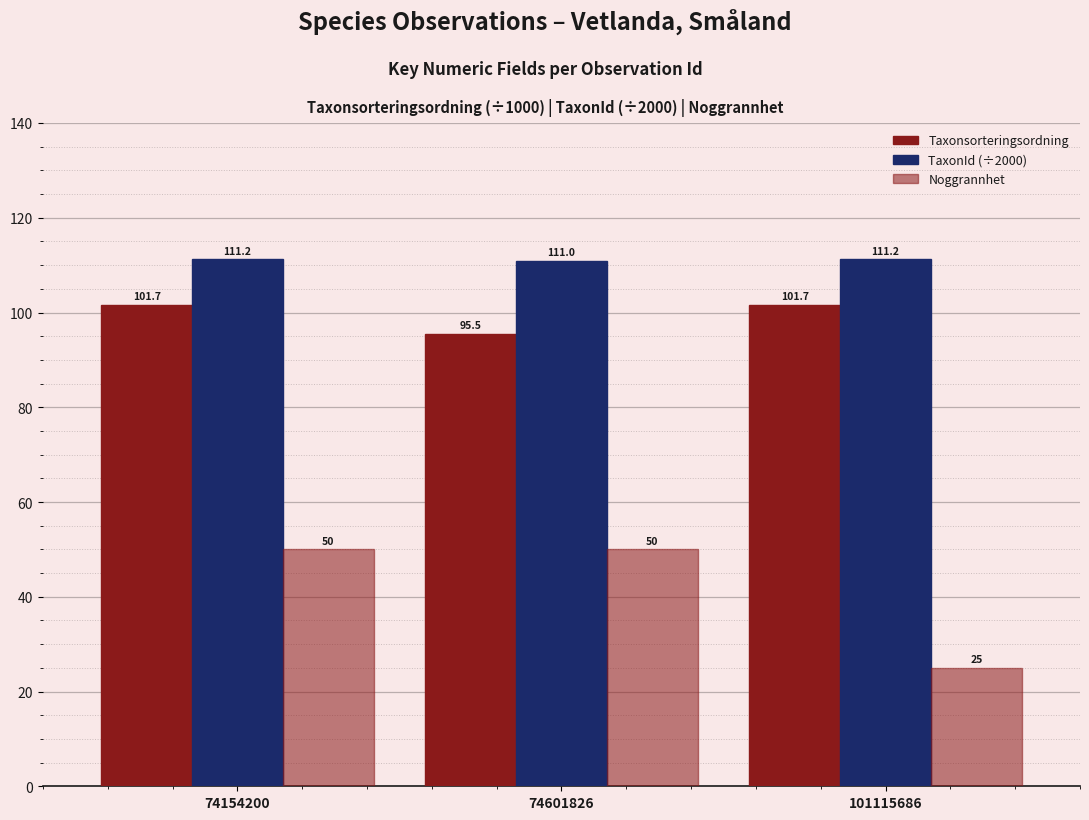

How many values in the Taxonsorteringsordning series exceed 101?

2